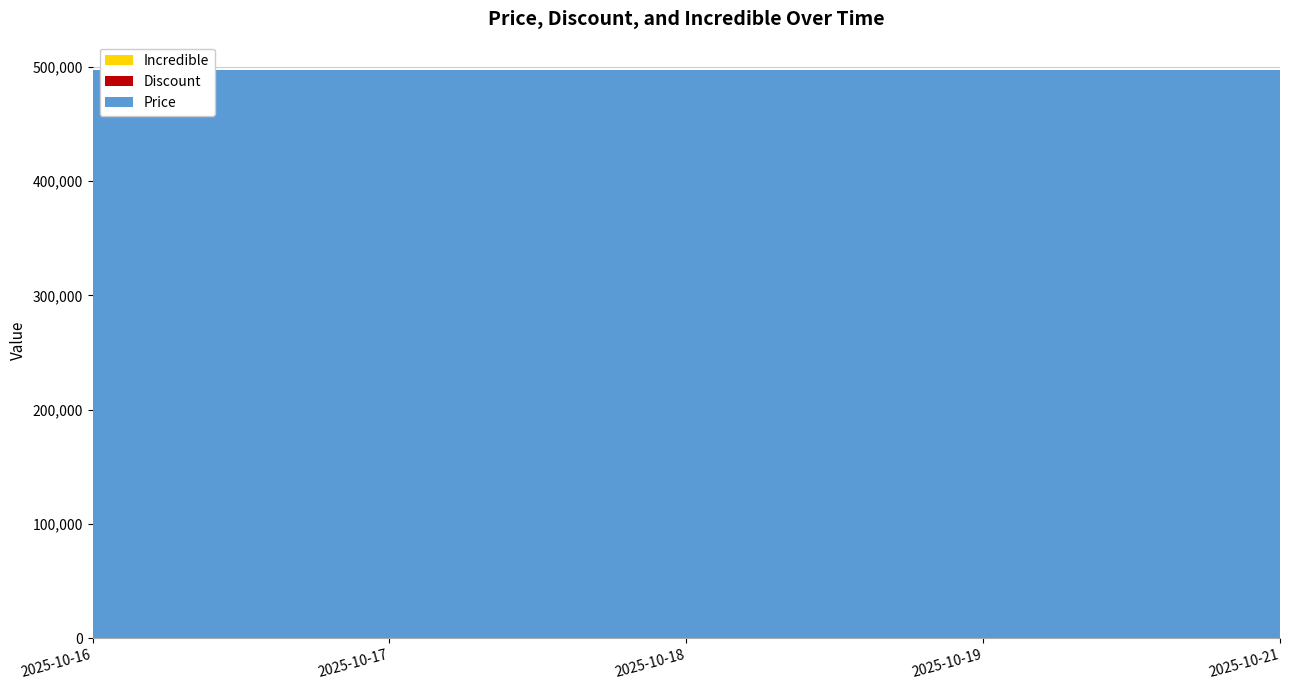

Does the chart have visible grid lines?

Yes